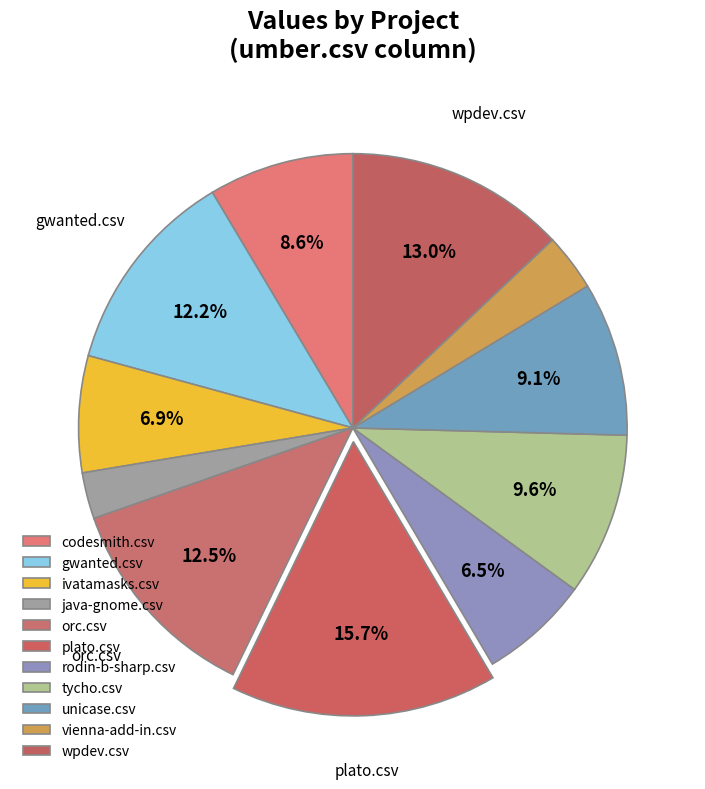

How many slices are in this pie chart?

11